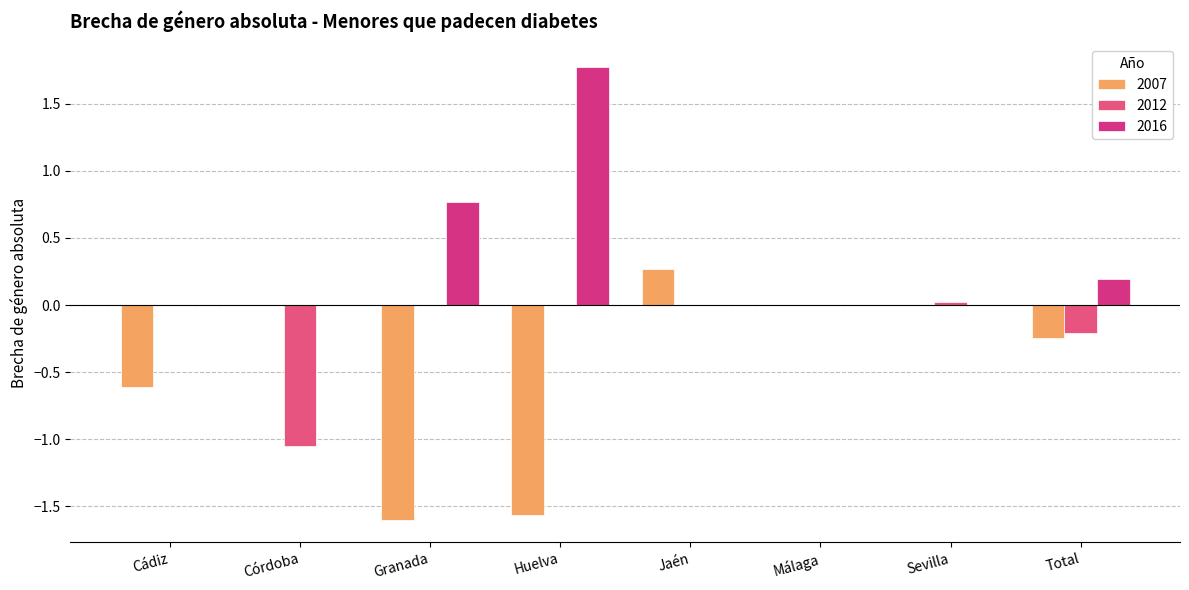

Are the bars grouped side by side (vs. stacked)?

Yes